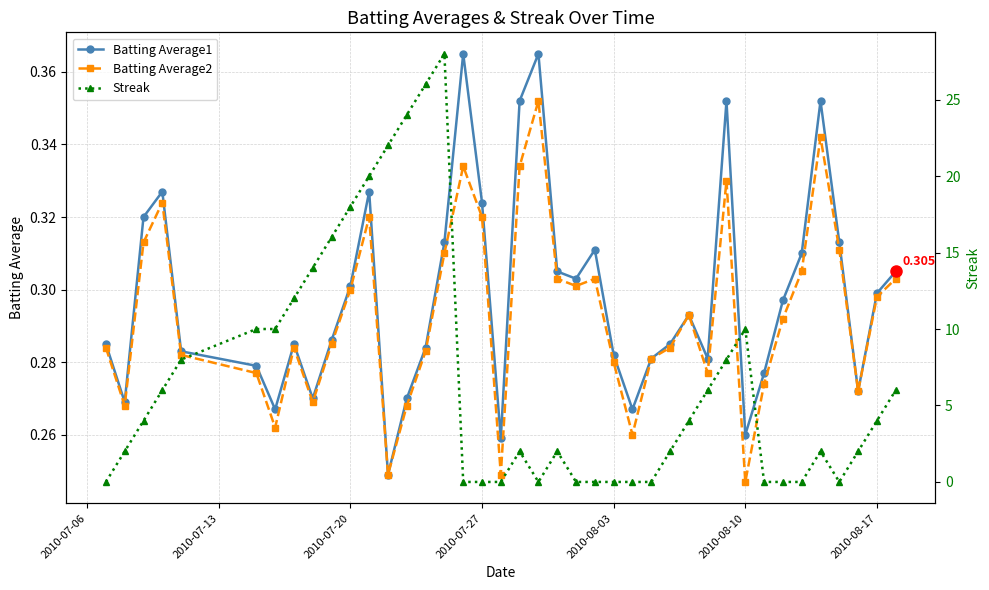

Which series has the largest range (max minus min)?

Streak